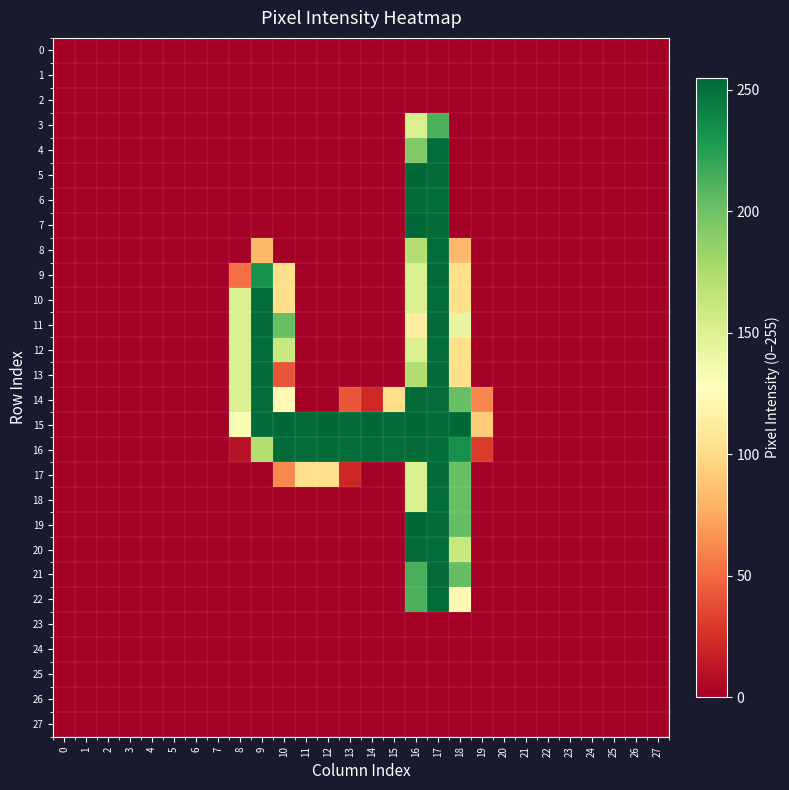

List the series in order of their peak value, lowest first.

0, 1, 2, 23, 24, 25, 26, 27, 3, 4, 8, 10, 12, 18, 22, 6, 9, 11, 13, 14, 16, 17, 20, 21, 5, 7, 15, 19